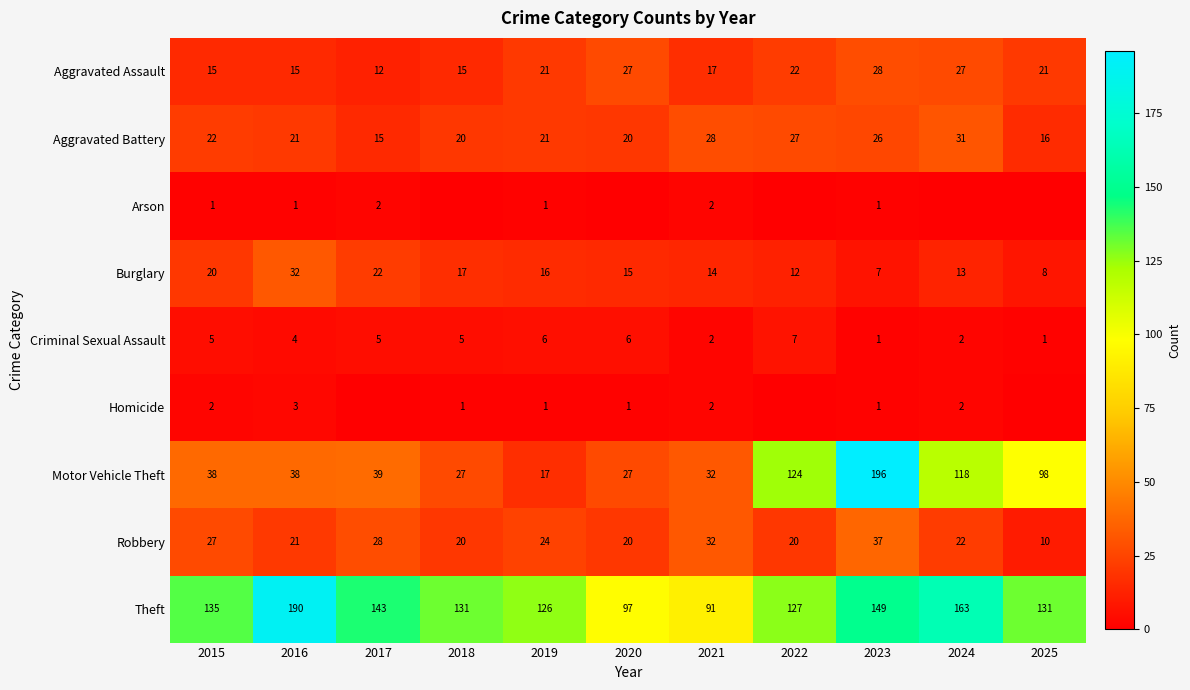

The Criminal Sexual Assault series shows 5 at 2018. True or false?

True